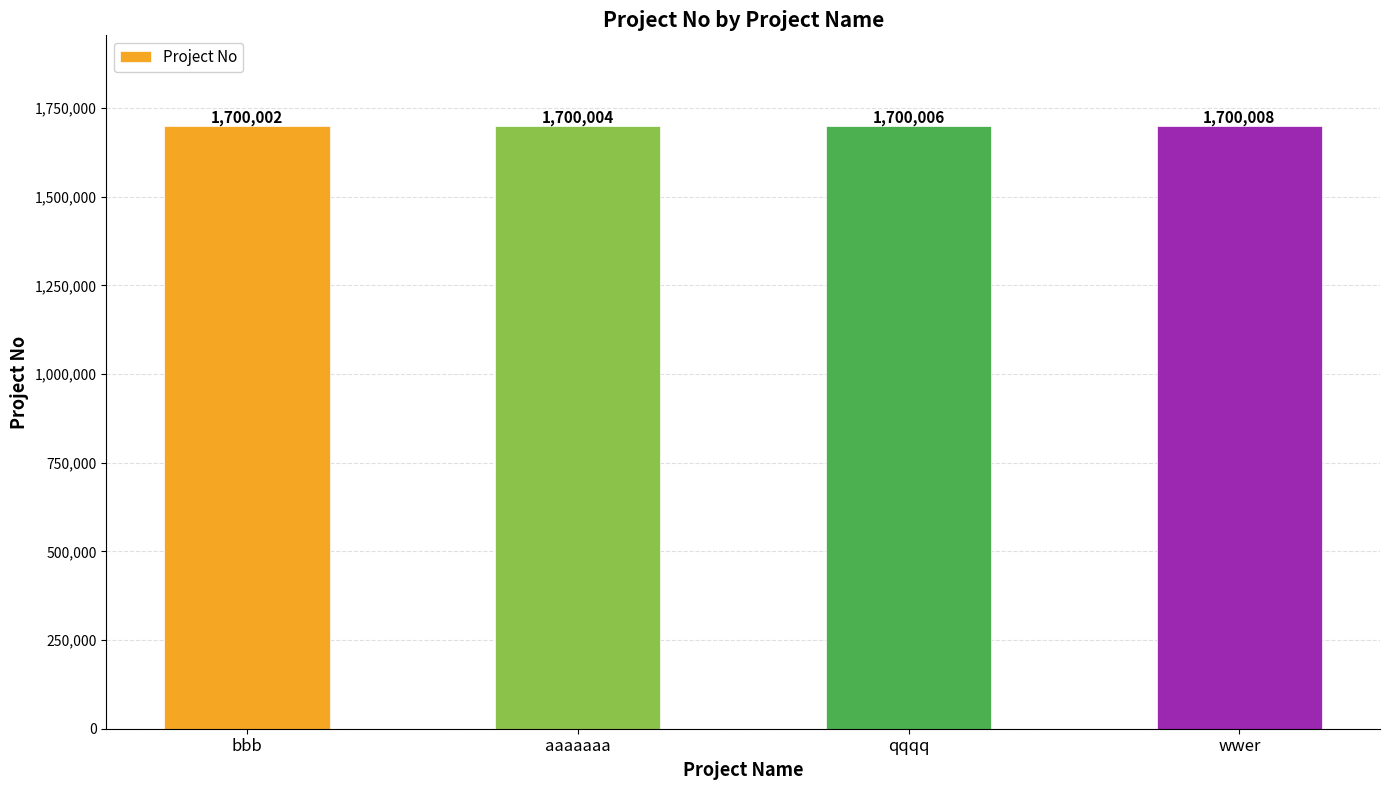

How many values are below 1700006?

2